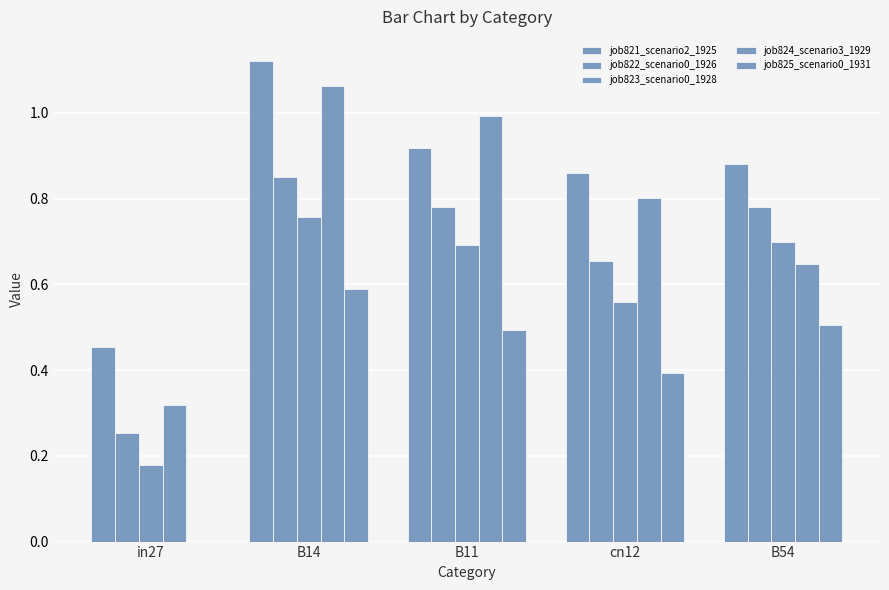

How many groups of bars are there?

5